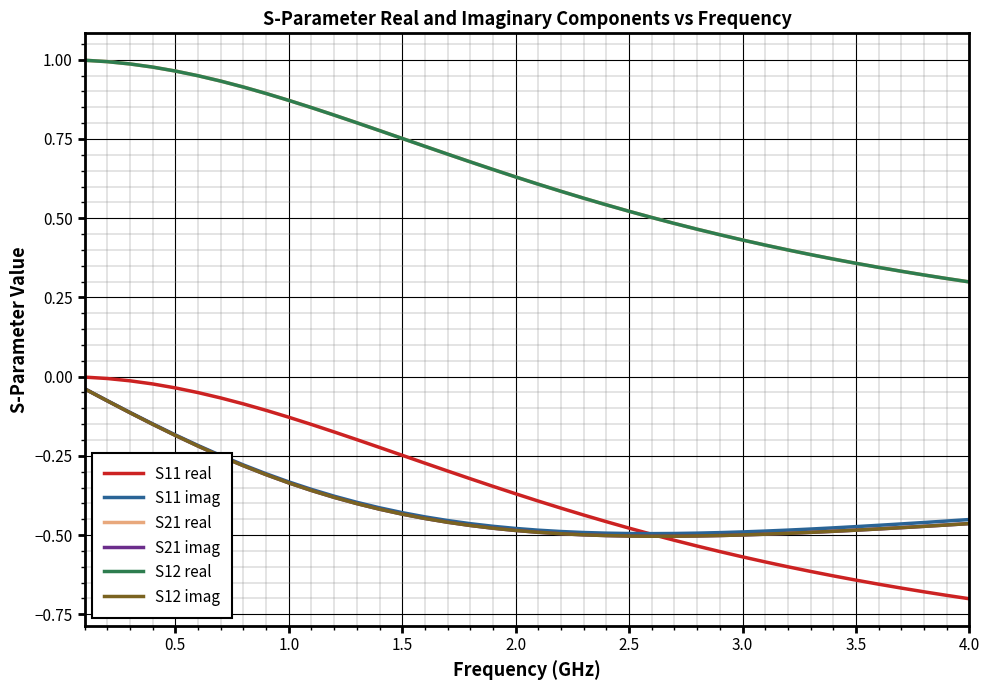

What is the difference between the maximum and minimum values in the S21 imag series?

0.5